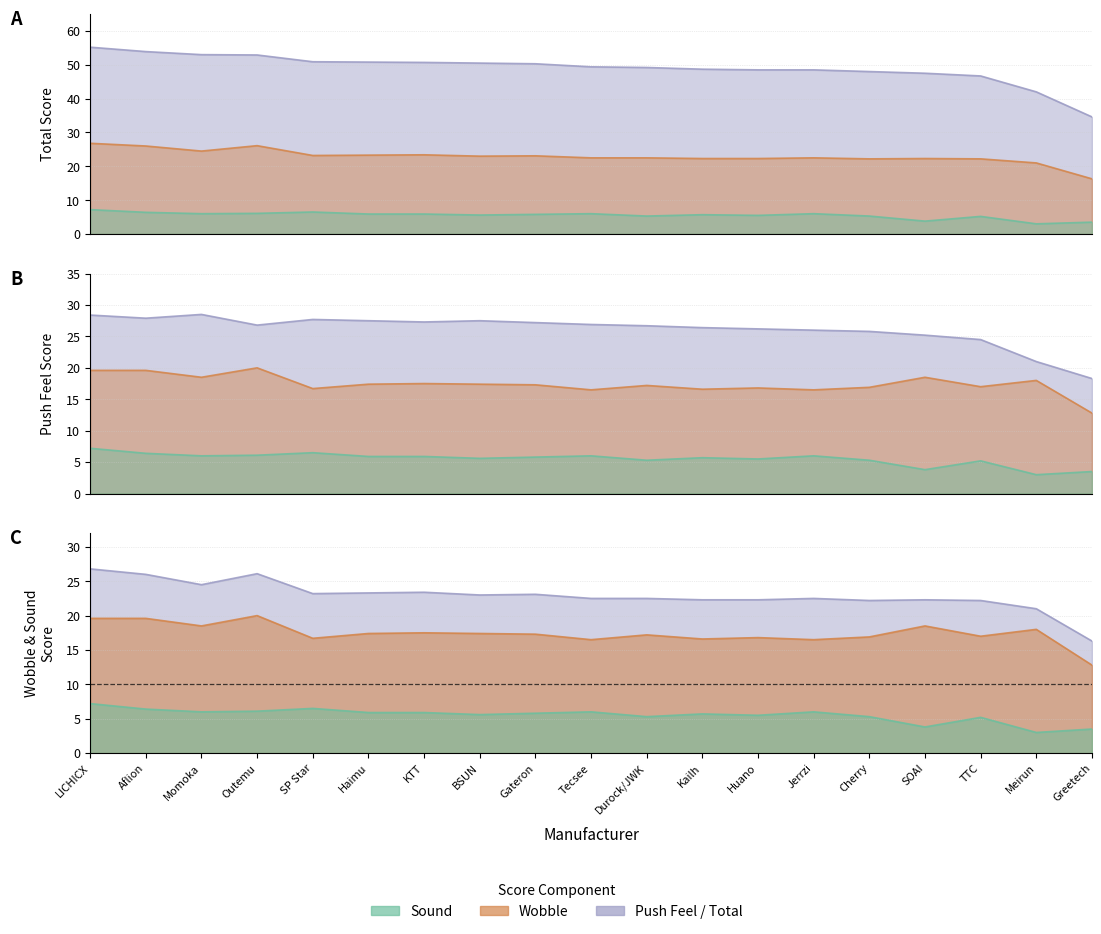

Rank the series at Tecsee from lowest to highest value.

sound, wobble, push_feel, total